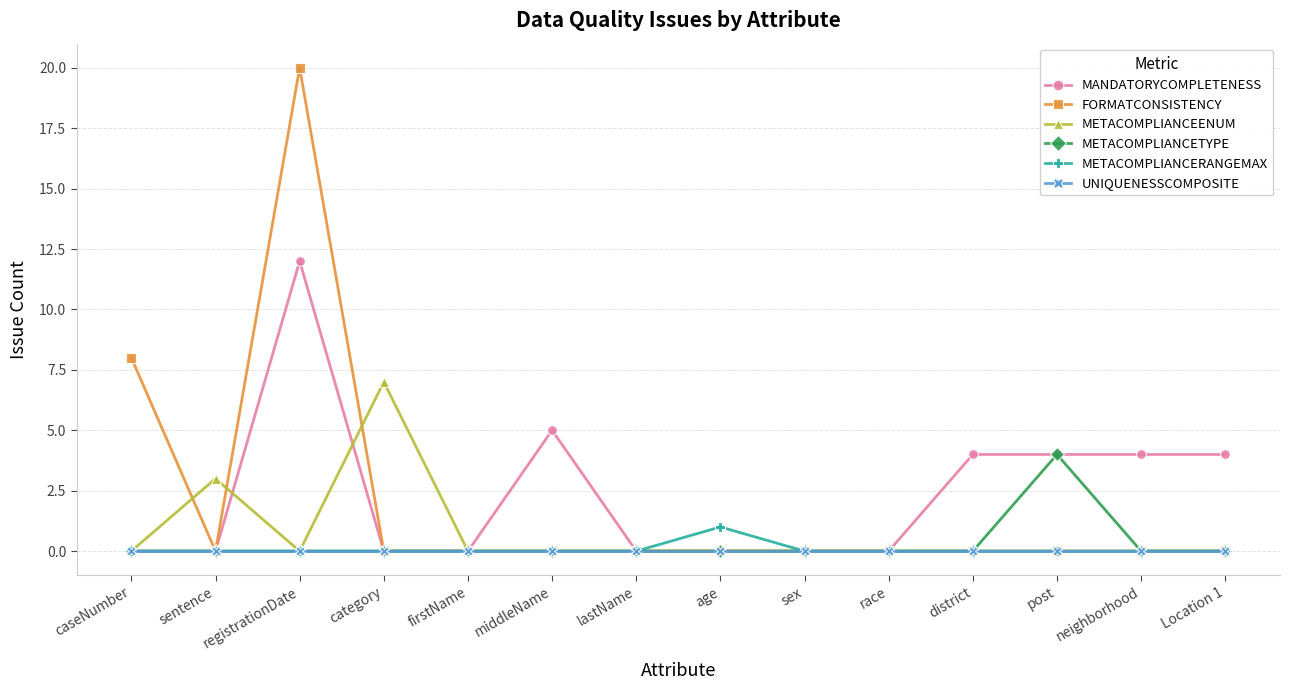

At which category does FORMATCONSISTENCY reach its first local peak?

registrationDate